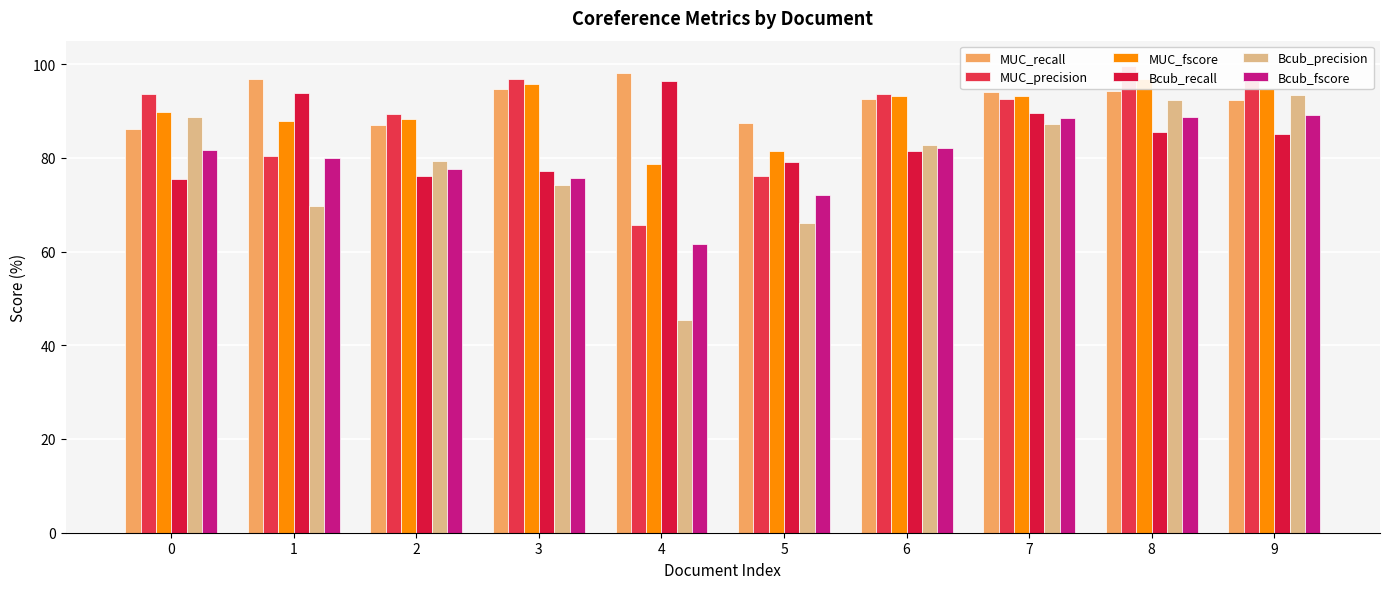

At which label is MUC_recall closest to 92?

9